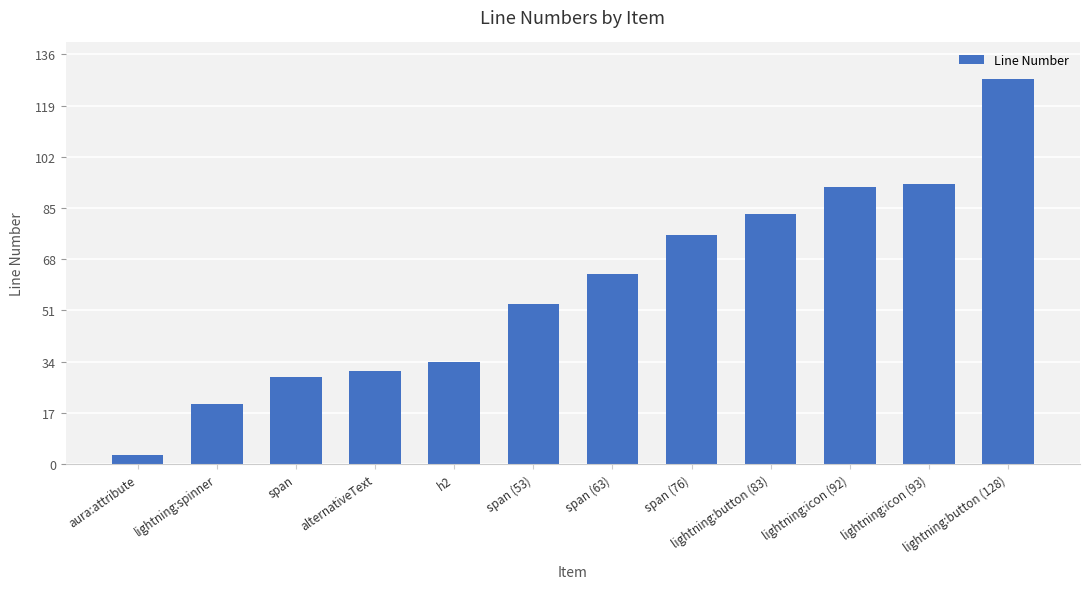

What is the minimum value shown in the chart?

3